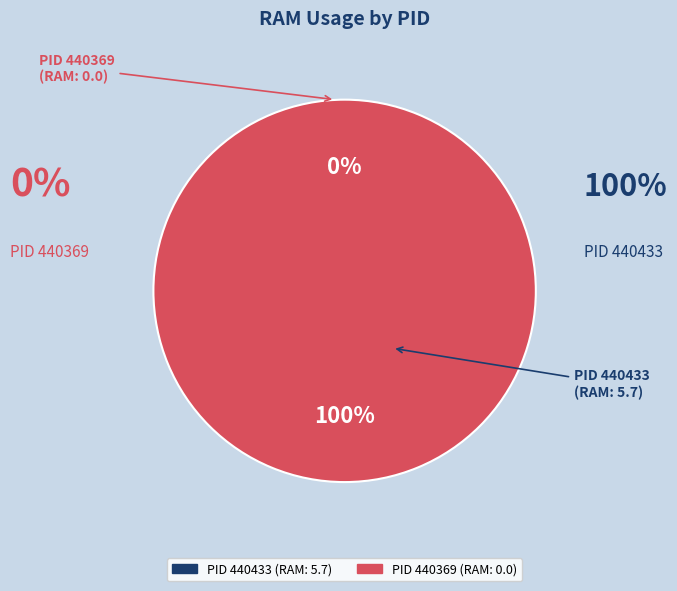

Does 440369 account for over 50% of the chart?

No